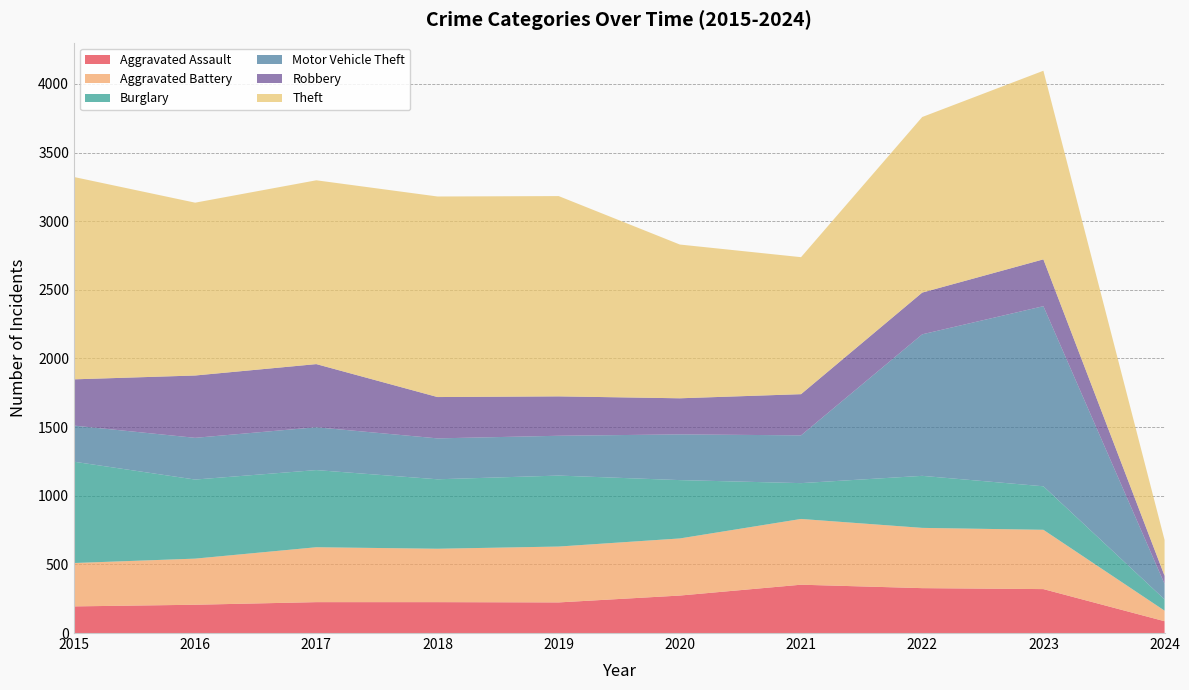

Reading right to left, what are all the values shown in this chart?

Aggravated Assault: 2024=86	2023=320	2022=327	2021=352	2020=273	2019=223	2018=225	2017=225	2016=206	2015=194
Aggravated Battery: 2024=77	2023=432	2022=439	2021=479	2020=416	2019=407	2018=389	2017=400	2016=336	2015=316
Burglary: 2024=82	2023=317	2022=379	2021=261	2020=425	2019=517	2018=506	2017=562	2016=576	2015=738
Motor Vehicle Theft: 2024=113	2023=1312	2022=1031	2021=348	2020=333	2019=290	2018=298	2017=312	2016=304	2015=263
Robbery: 2024=59	2023=341	2022=304	2021=300	2020=263	2019=287	2018=301	2017=460	2016=454	2015=337
Theft: 2024=261	2023=1374	2022=1279	2021=998	2020=1120	2019=1459	2018=1461	2017=1339	2016=1259	2015=1474